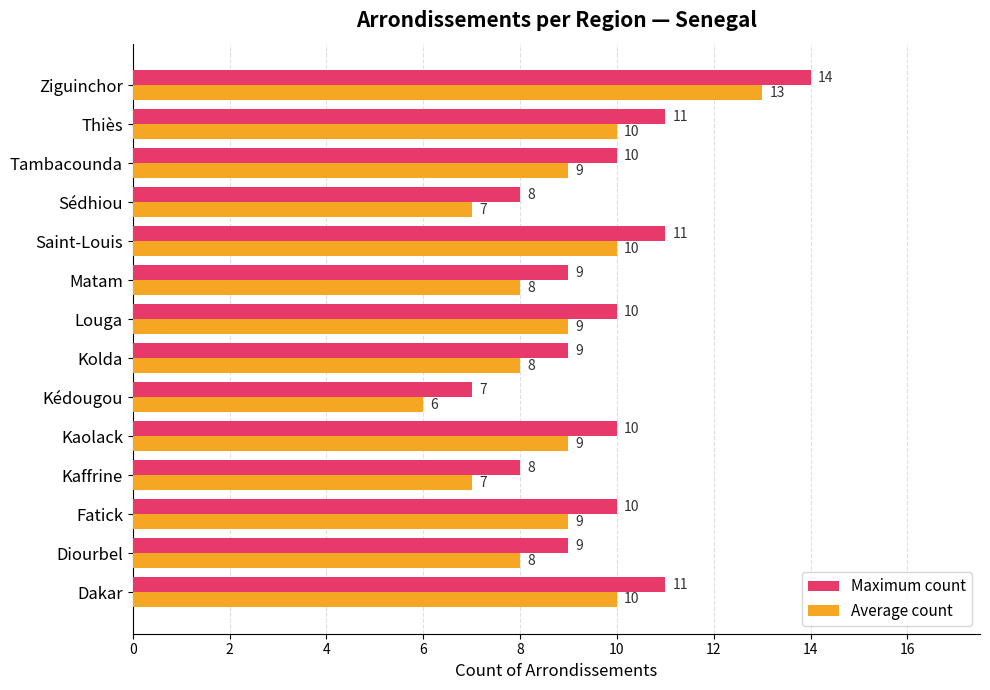

At which category is the sum across all series the highest?

Ziguinchor